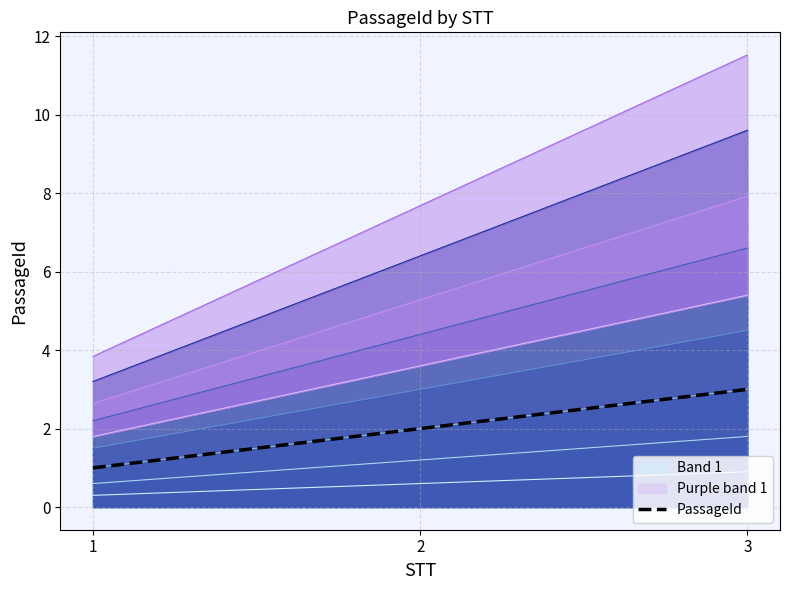

What is the change in value from 1 to 2?

+1